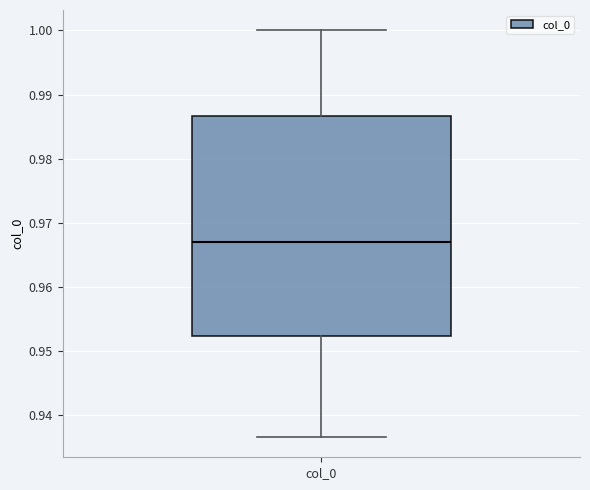

Read this box plot against the y-axis: the position of the median line, the range covered by the box, and the ends of both whiskers. The values are not printed on the chart, so give them approximately, as read against the axis.

median 0.967, box 0.952 to 0.987, whiskers 0.937 to 1.000